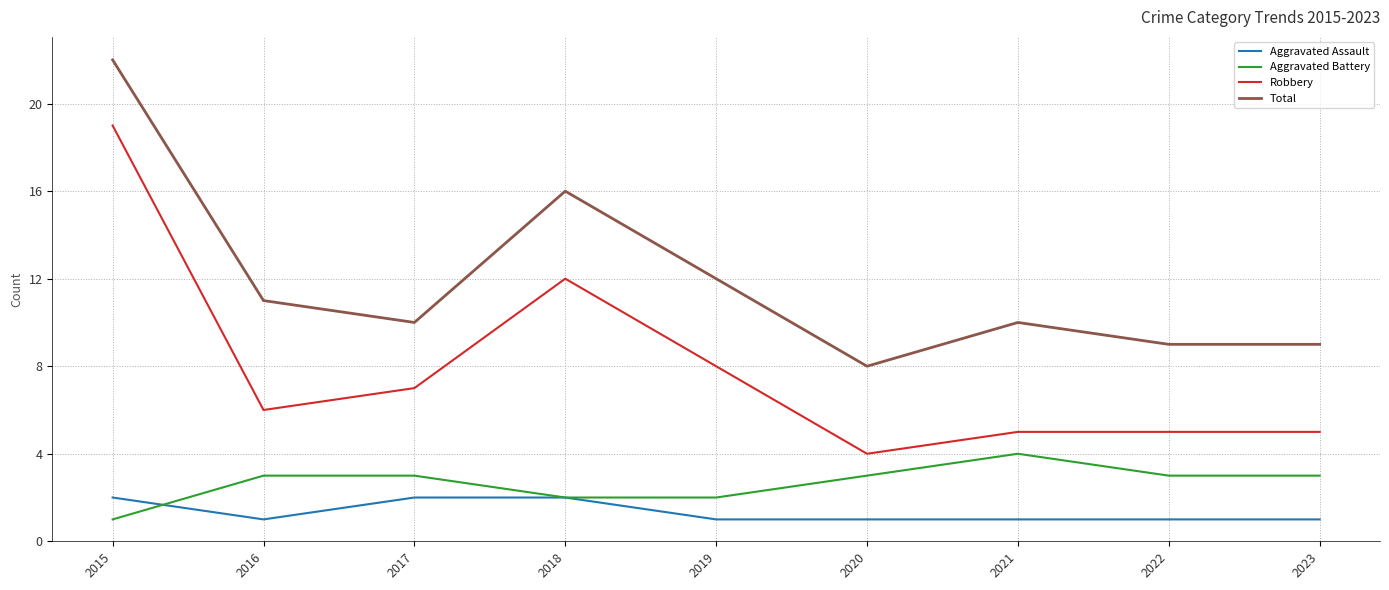

True or false: Robbery and Aggravated Assault intersect in this chart.

False